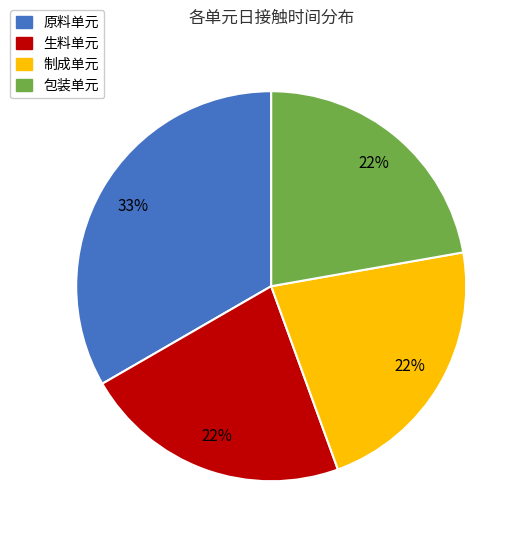

To the nearest percent, what is the difference between the 包装单元 and 原料单元 slice percentages?

11%